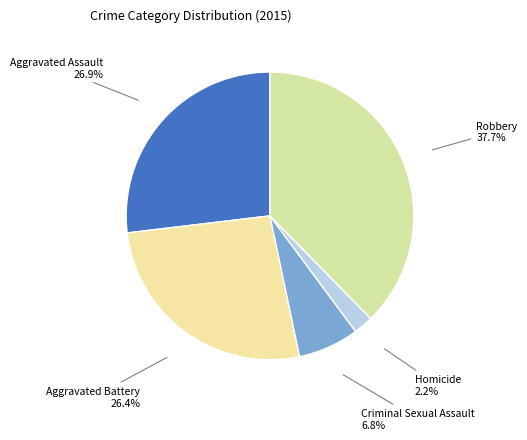

Does any single category account for the majority?

No